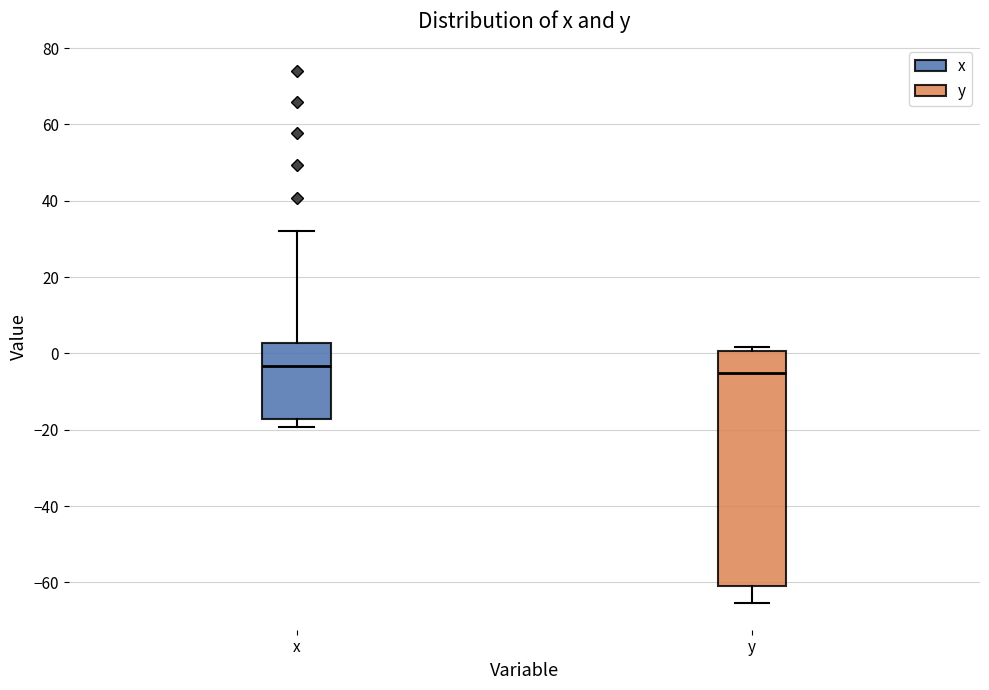

Reading left to right, read every box against the y-axis: the position of its median line, the range the box covers, and the ends of its whiskers. The values are not printed on the chart, so give them approximately, as read against the axis.

x: median -4, box -18 to 2, whiskers -20 to 32
y: median -6, box -60 to 0, whiskers -66 to 2